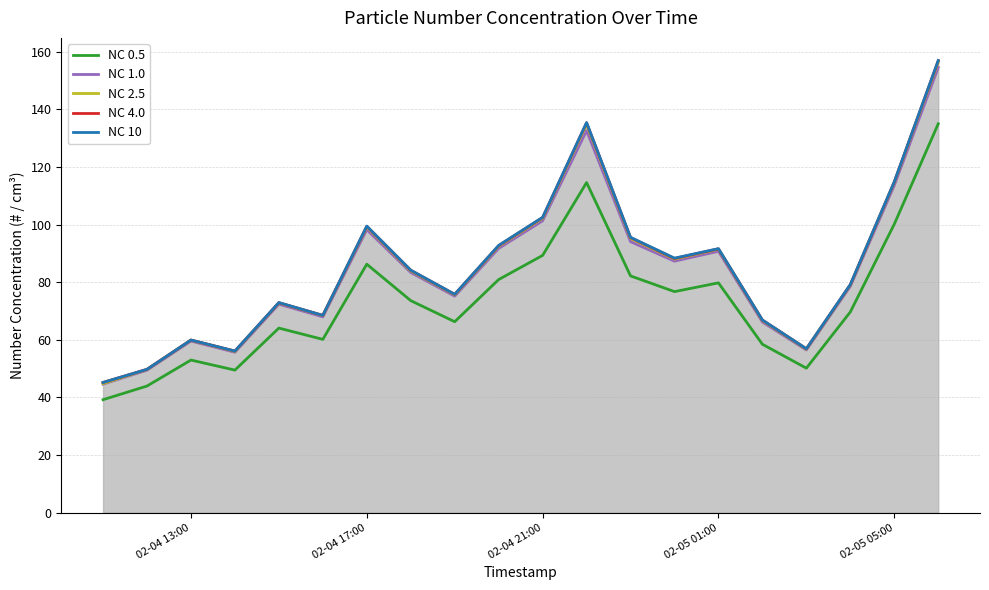

What is the lowest value of the NC 2.5 series?

44.8